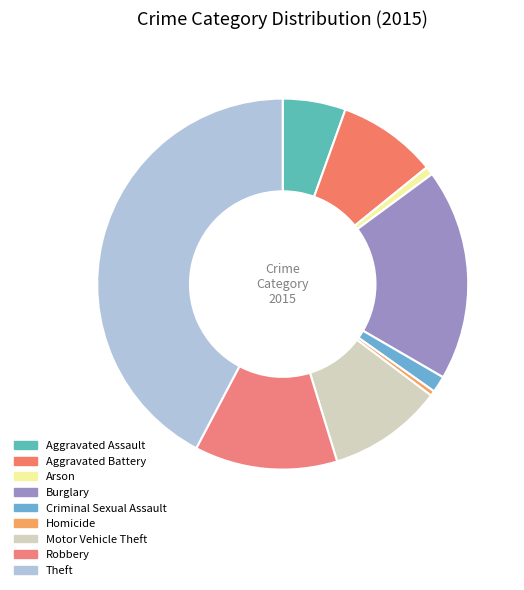

What percentage is the Robbery slice, to the nearest percent?

12%